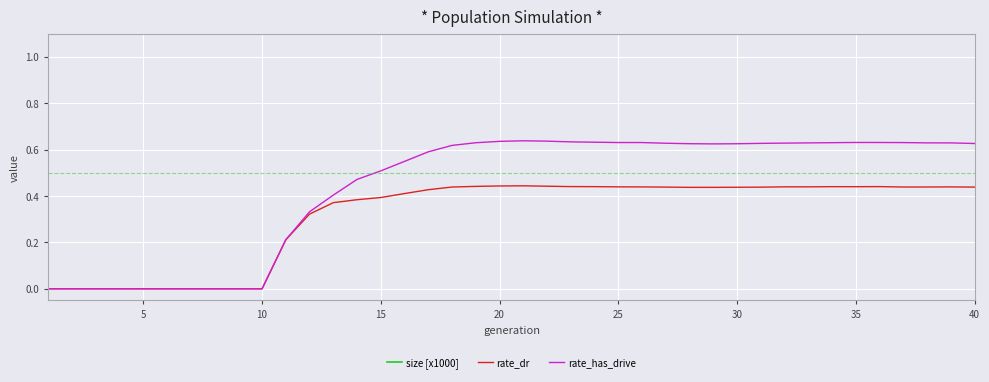

True or false: rate_has_drive and rate_dr cross at least once.

False